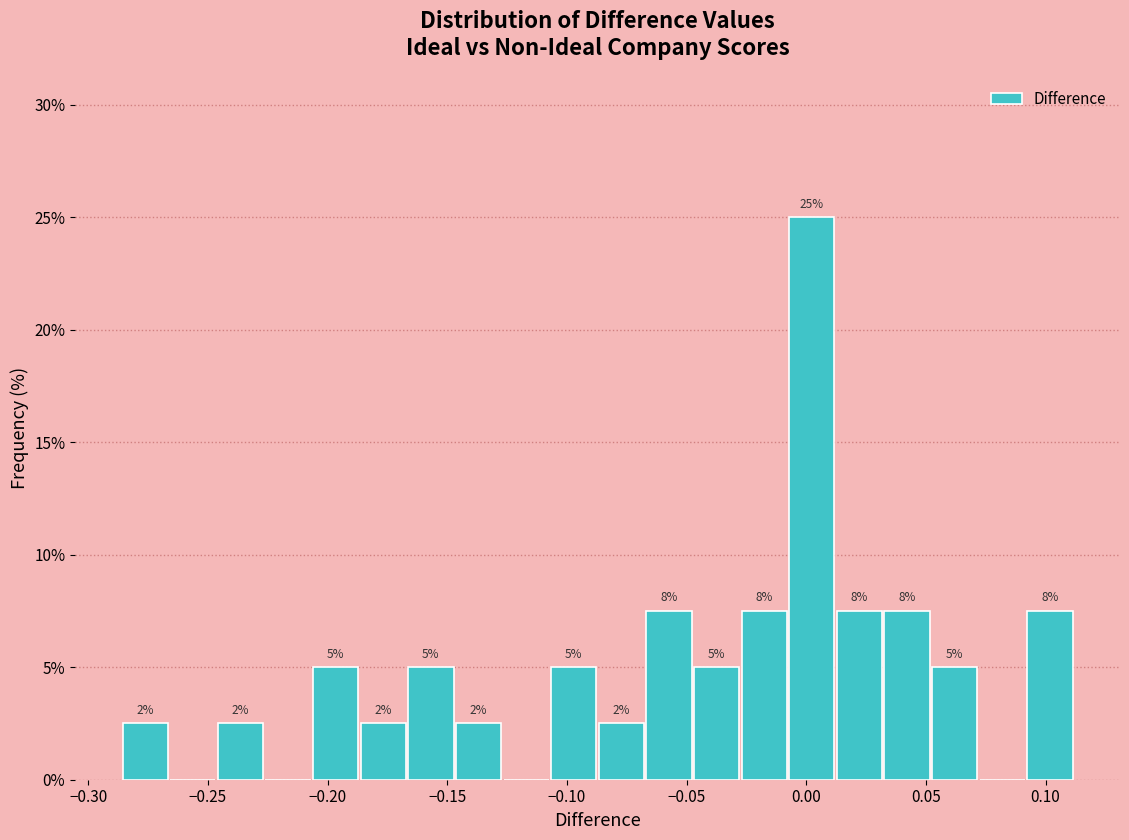

Read against the x-axis, roughly where is the centre of the tallest bar?

0.000